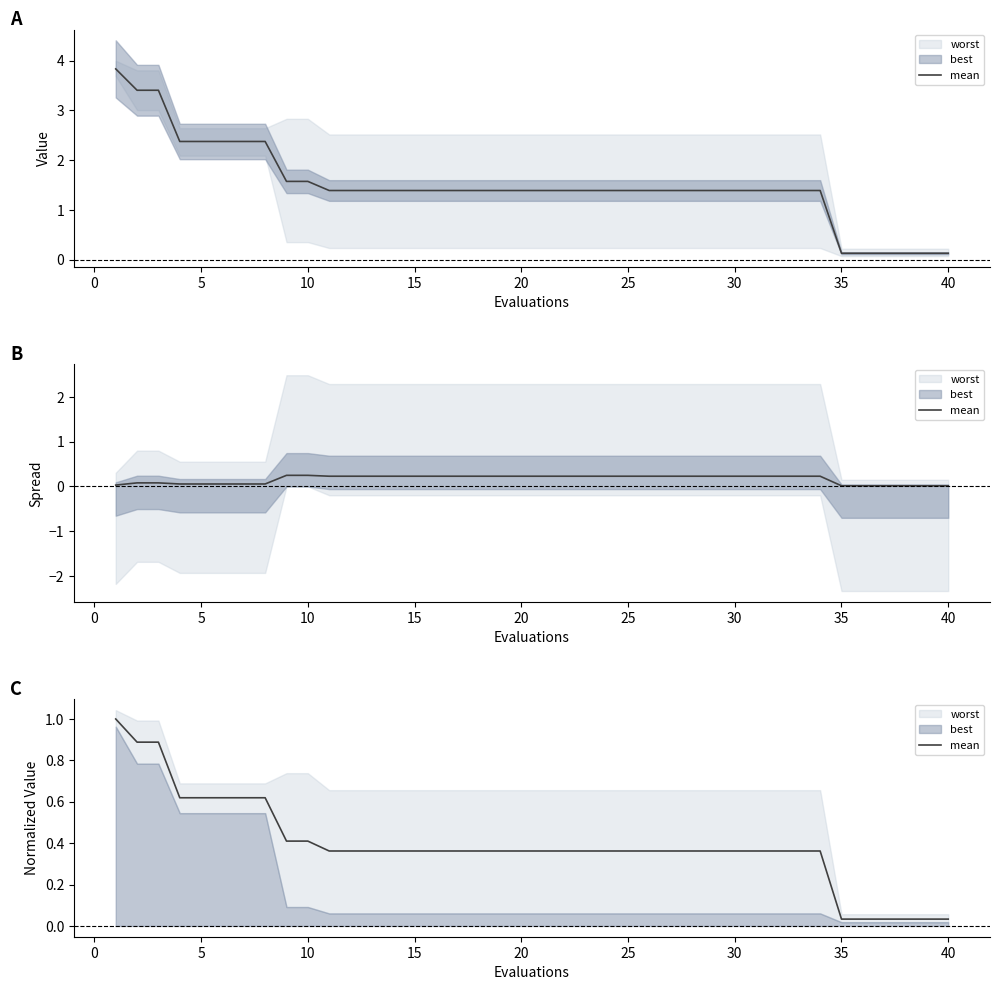

True or false: the data has more than 2 interior local peaks.

False